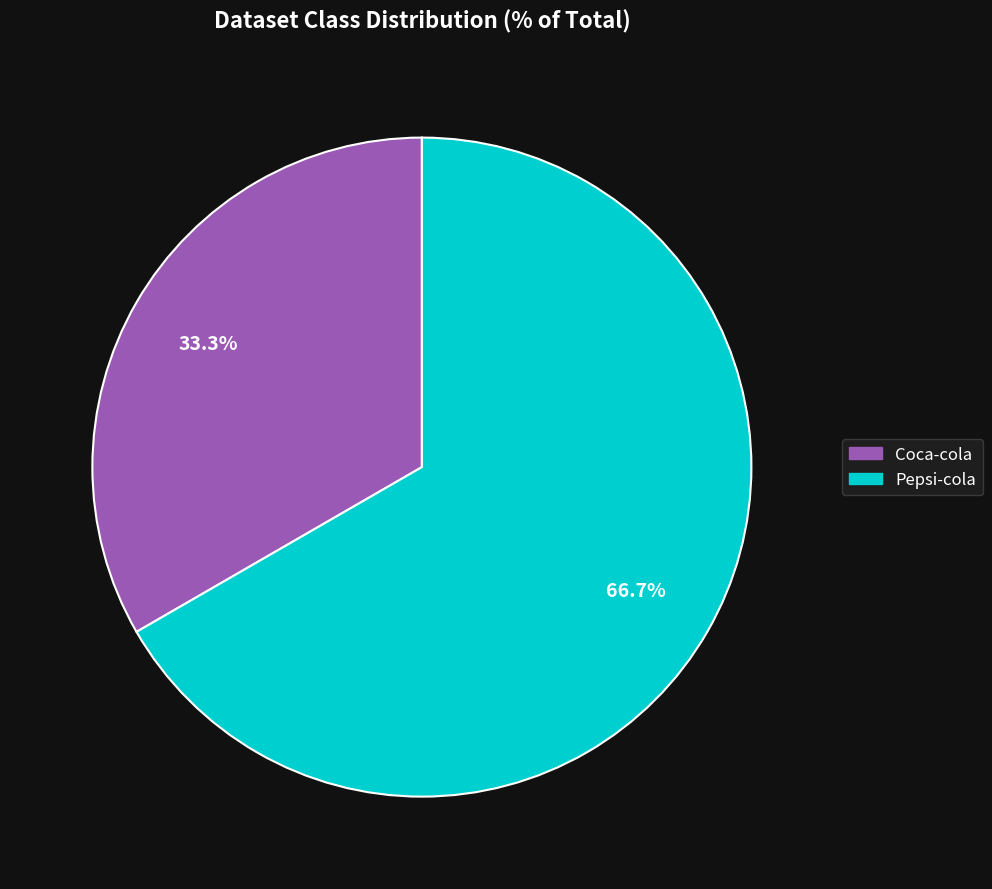

How many slices are in this pie chart?

2